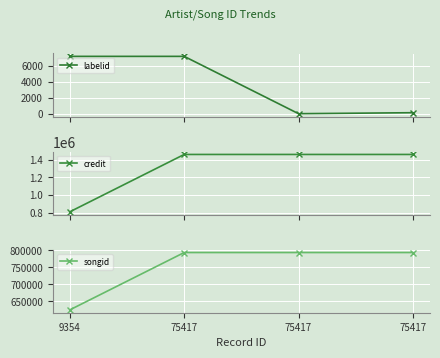

What is the sum of all credit values?

5188928